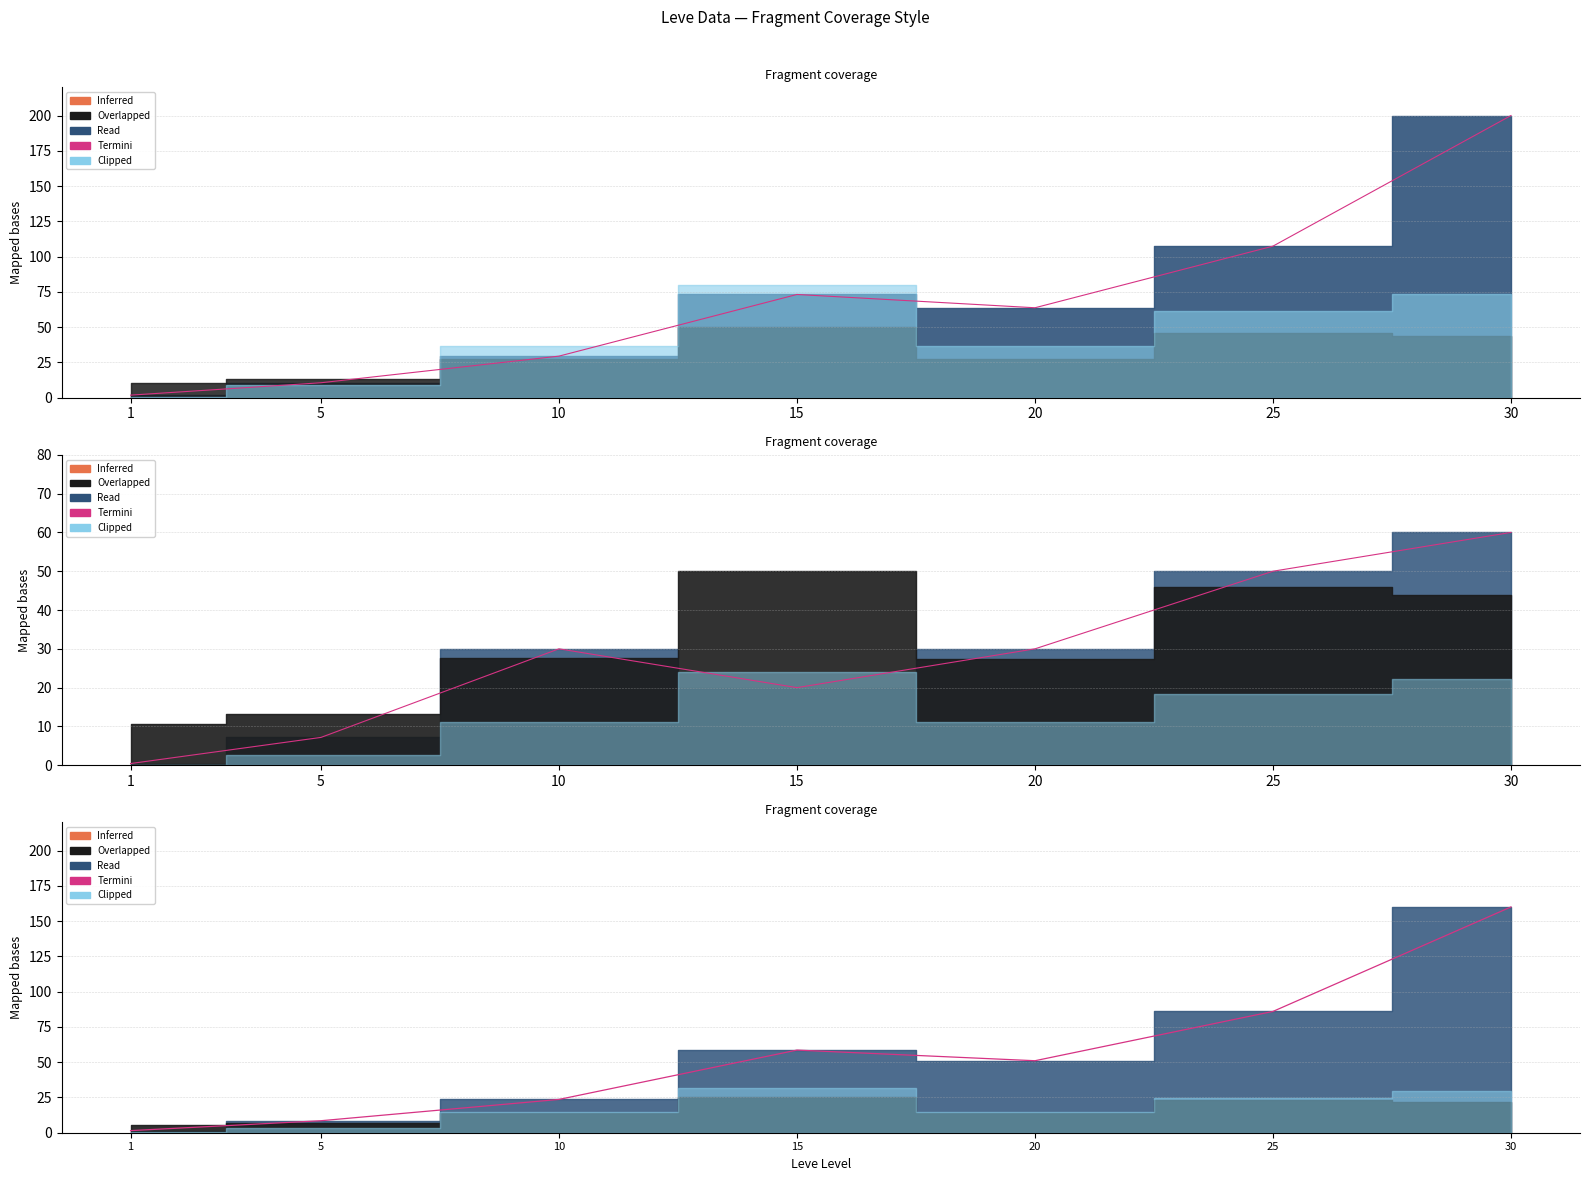

What is the sum of all Termini (EXP edge) values?

486.4